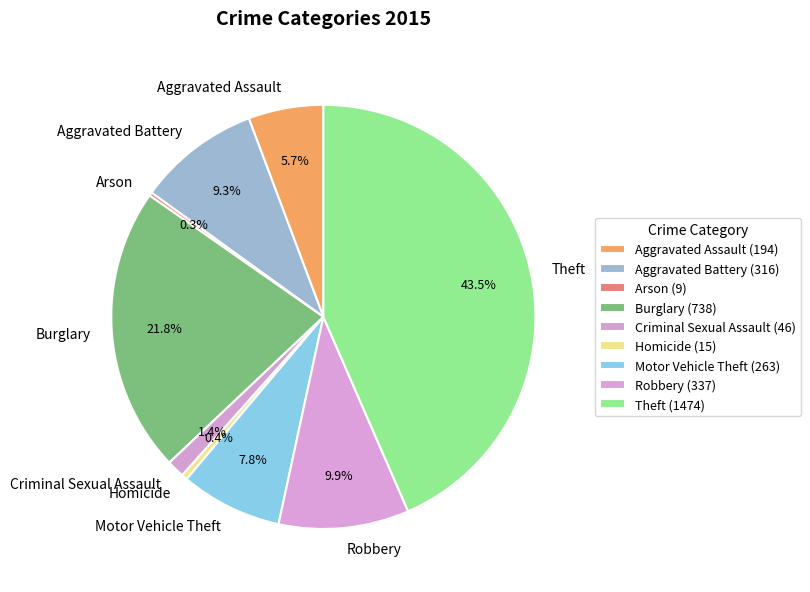

Is there a majority slice in this chart?

No